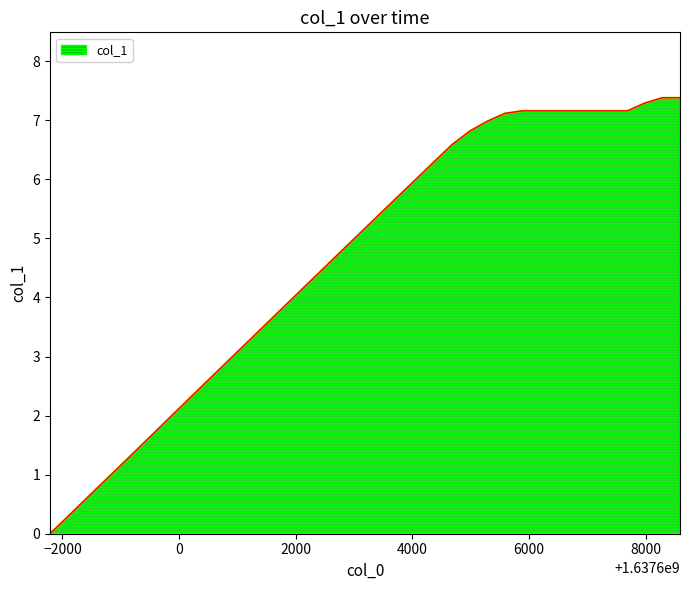

What is the difference between the maximum and minimum values?

7.4